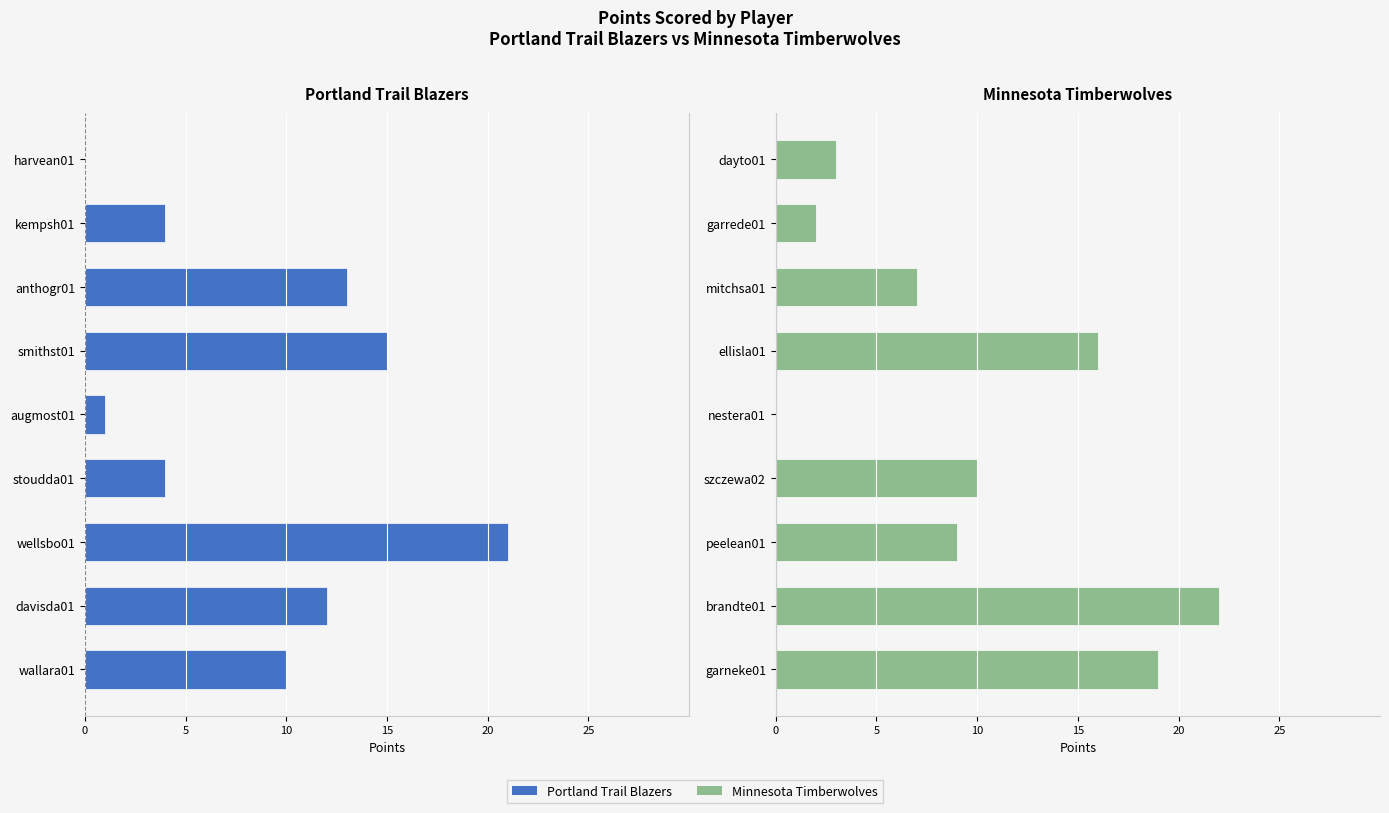

What is the difference between the Portland PTS values at augmost01 and smithst01?

14